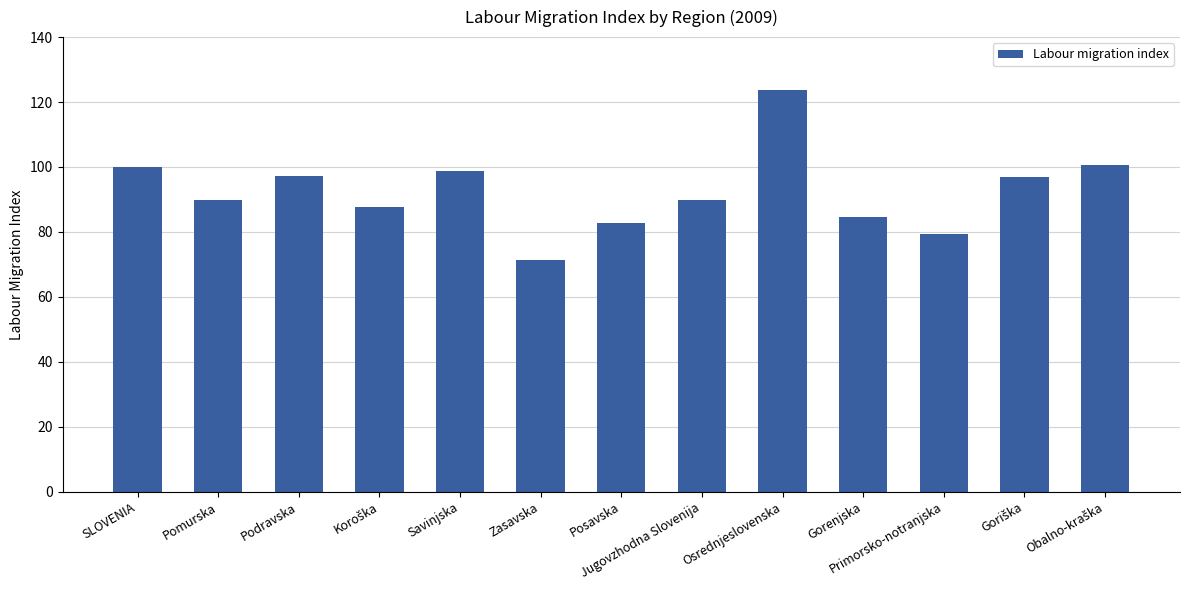

What is the label of the 12th bar from the right?

Pomurska